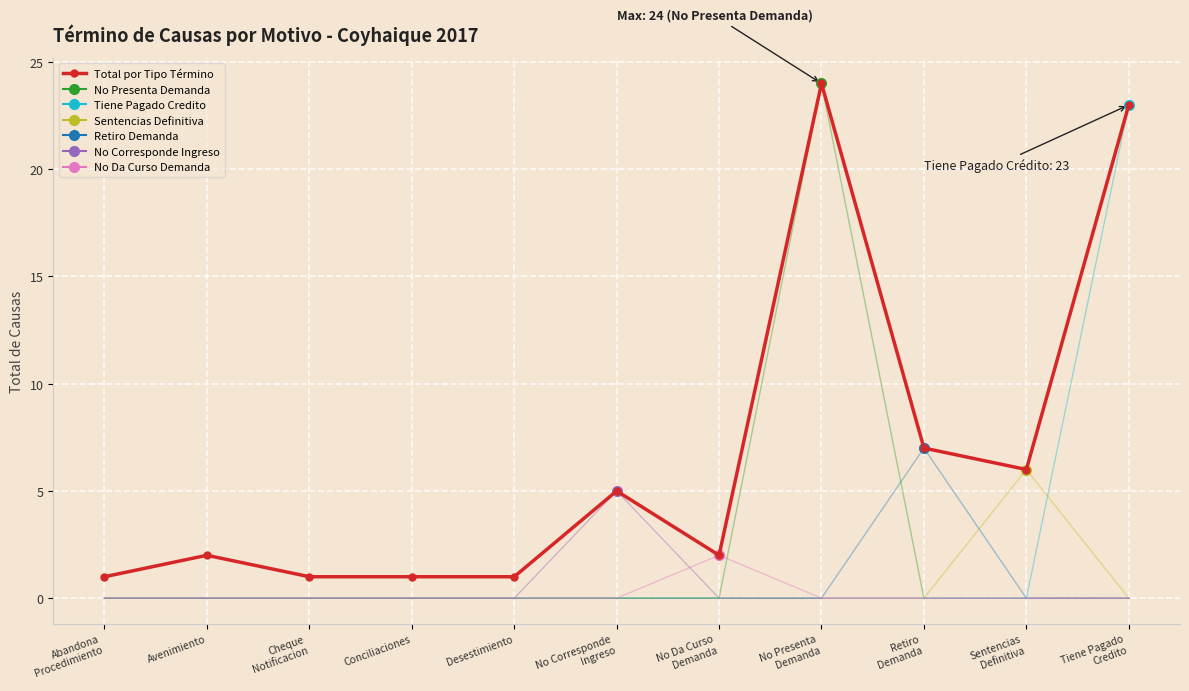

Reading right to left, what are all the values shown in this chart?

23	6	7	24	2	5	1	1	1	2	1